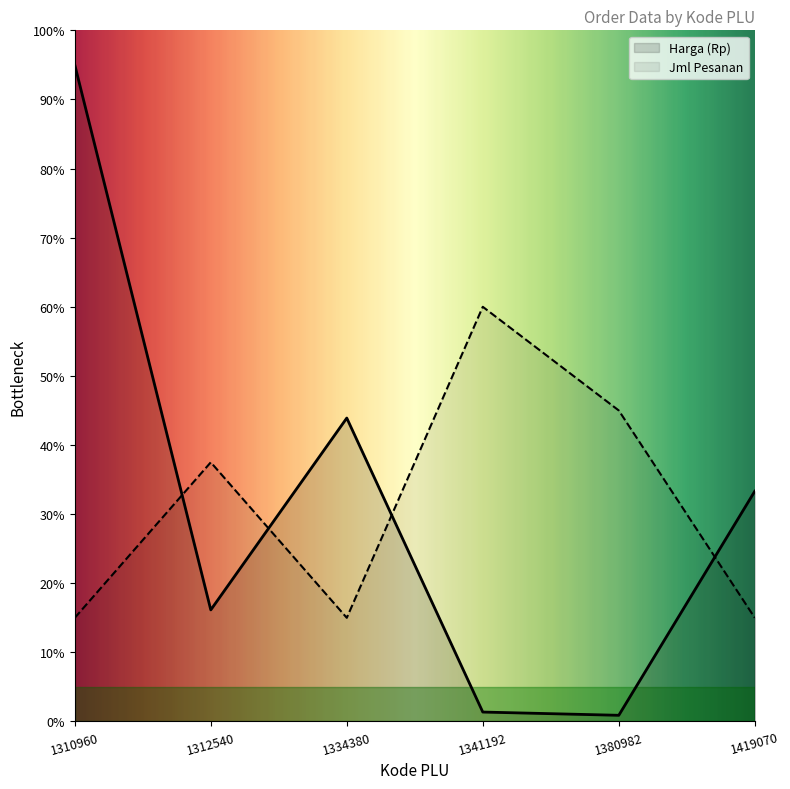

True or false: Harga (Rp) and Jml Pesanan intersect in this chart.

True